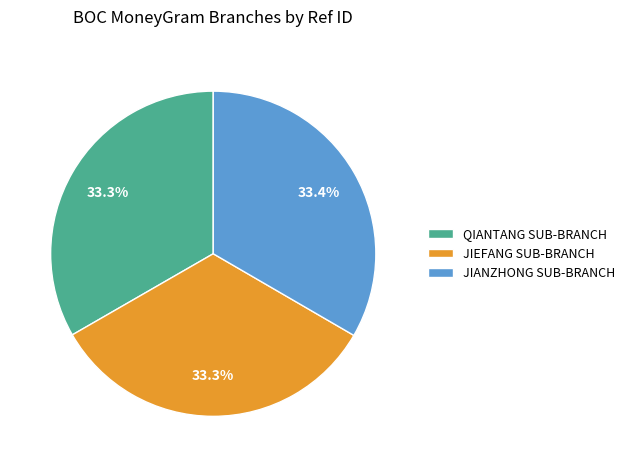

What portion of the pie excludes JIEFANG SUB-BRANCH?

66.7%